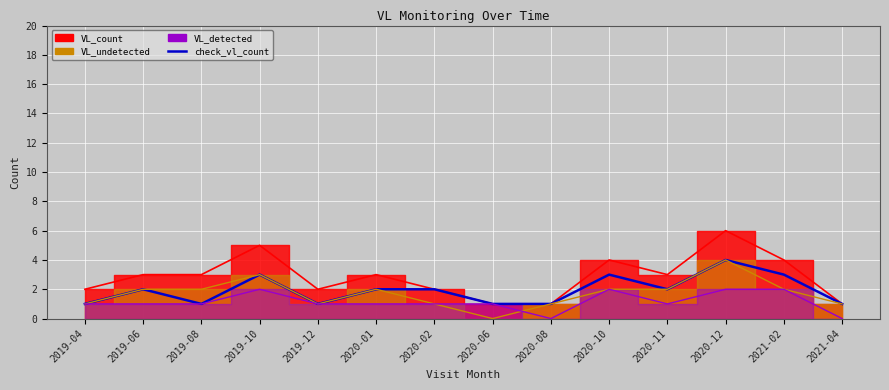

How many data points are above 2?

4